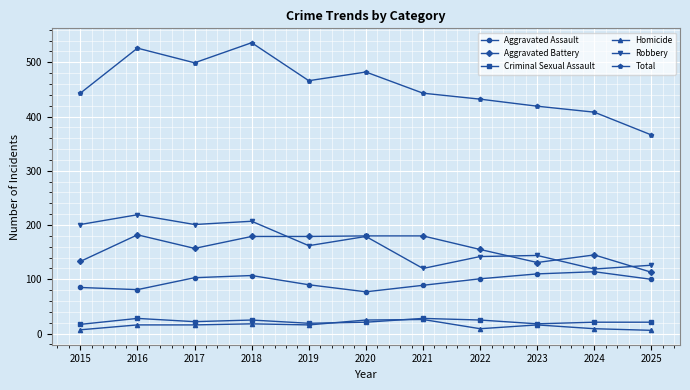

True or false: Aggravated Battery has more than 1 interior local peaks.

True